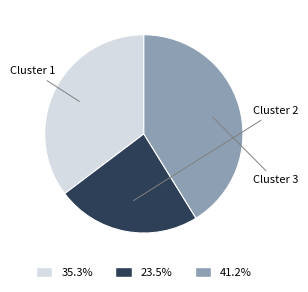

Is there any slice that represents more than half of the pie?

No